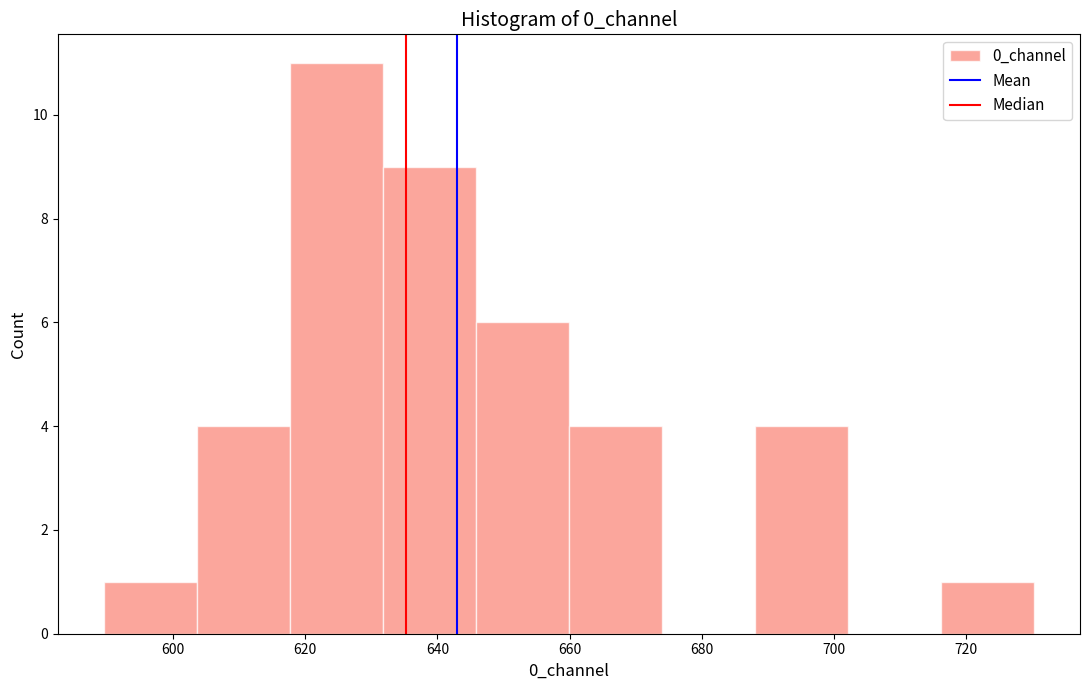

Reading left to right, transcribe this chart: for each bar, give the range it covers on the x-axis and its height. Neither the bar edges nor the heights are printed on the chart, so give them approximately, as read against the axes.

590 to 604: 1
604 to 618: 4
618 to 632: 11
632 to 646: 9
646 to 660: 6
660 to 674: 4
674 to 688: 0
688 to 702: 4
702 to 716: 0
716 to 730: 1